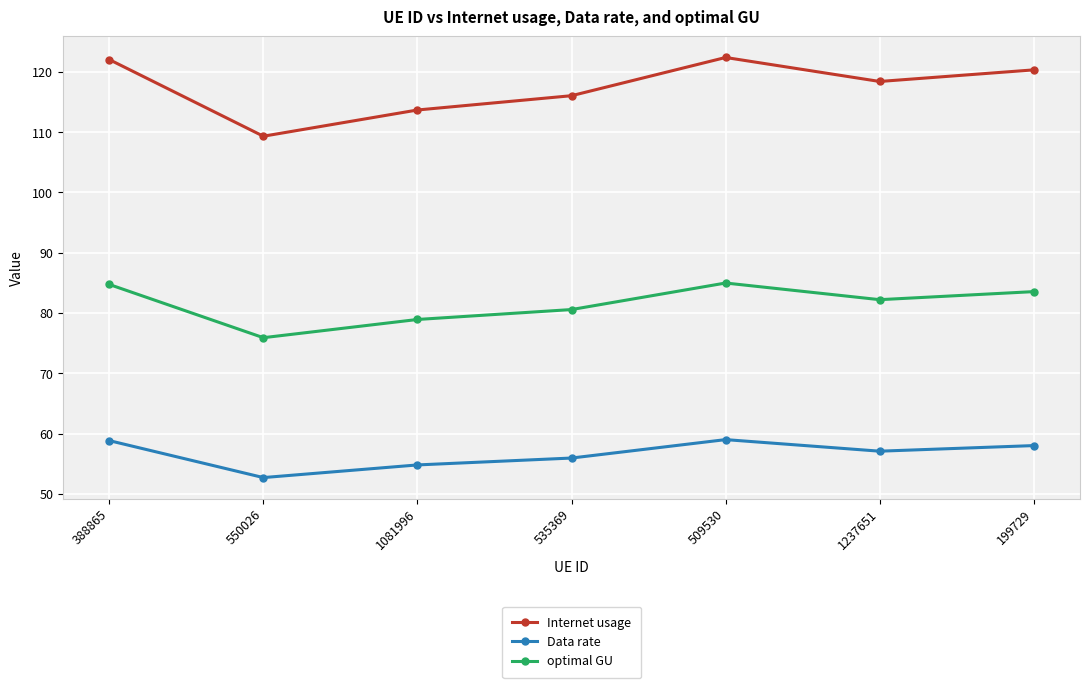

At which label does Internet usage first exceed 118?

388865